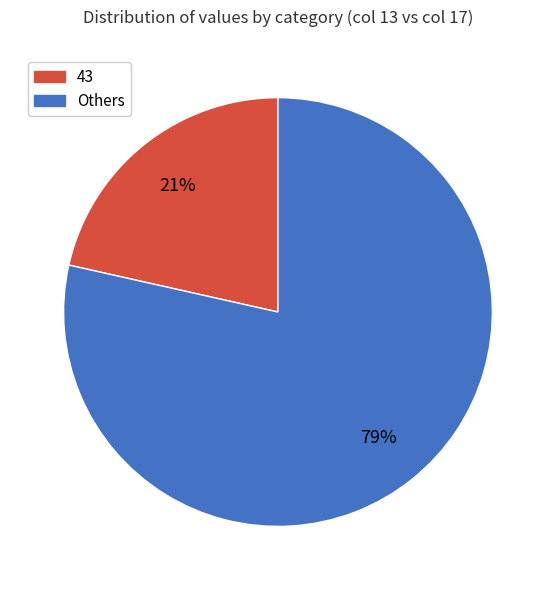

To the nearest percent, what is the average slice percentage?

50%